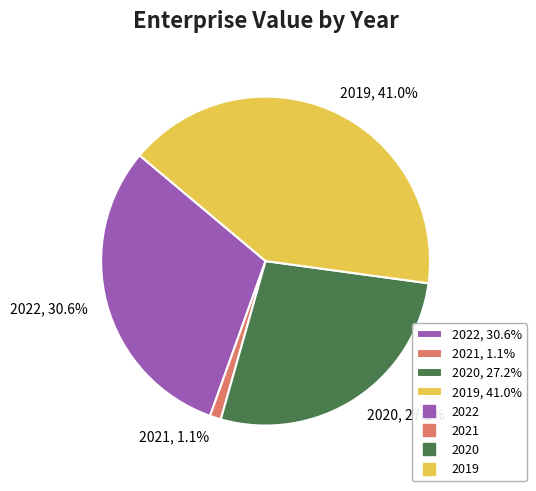

Is 2020 the majority of the pie?

No